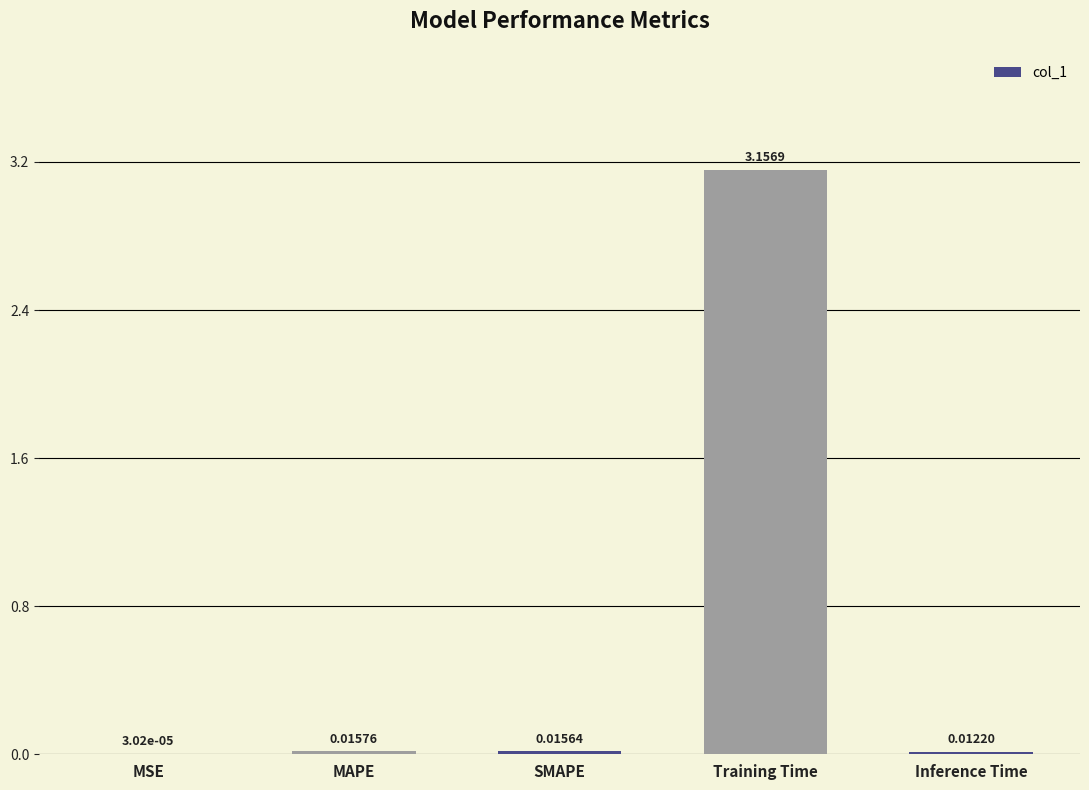

Which category has the highest value across all series?

Training Time